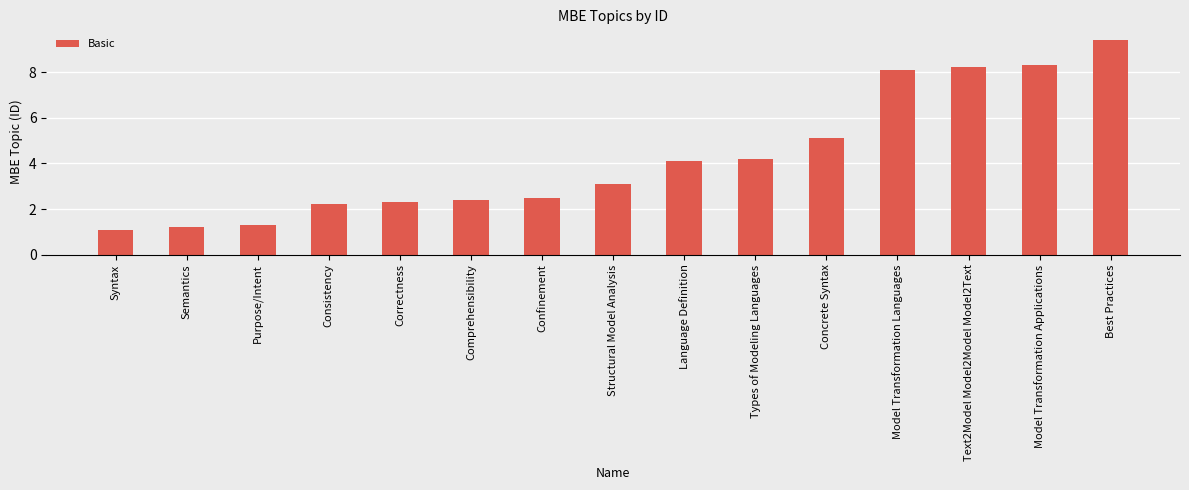

List the labels in order of value, largest first.

Best Practices, Model Transformation Applications, Text2Model Model2Model Model2Text, Model Transformation Languages, Concrete Syntax, Types of Modeling Languages, Language Definition, Structural Model Analysis, Confinement, Comprehensibility, Correctness, Consistency, Purpose/Intent, Semantics, Syntax